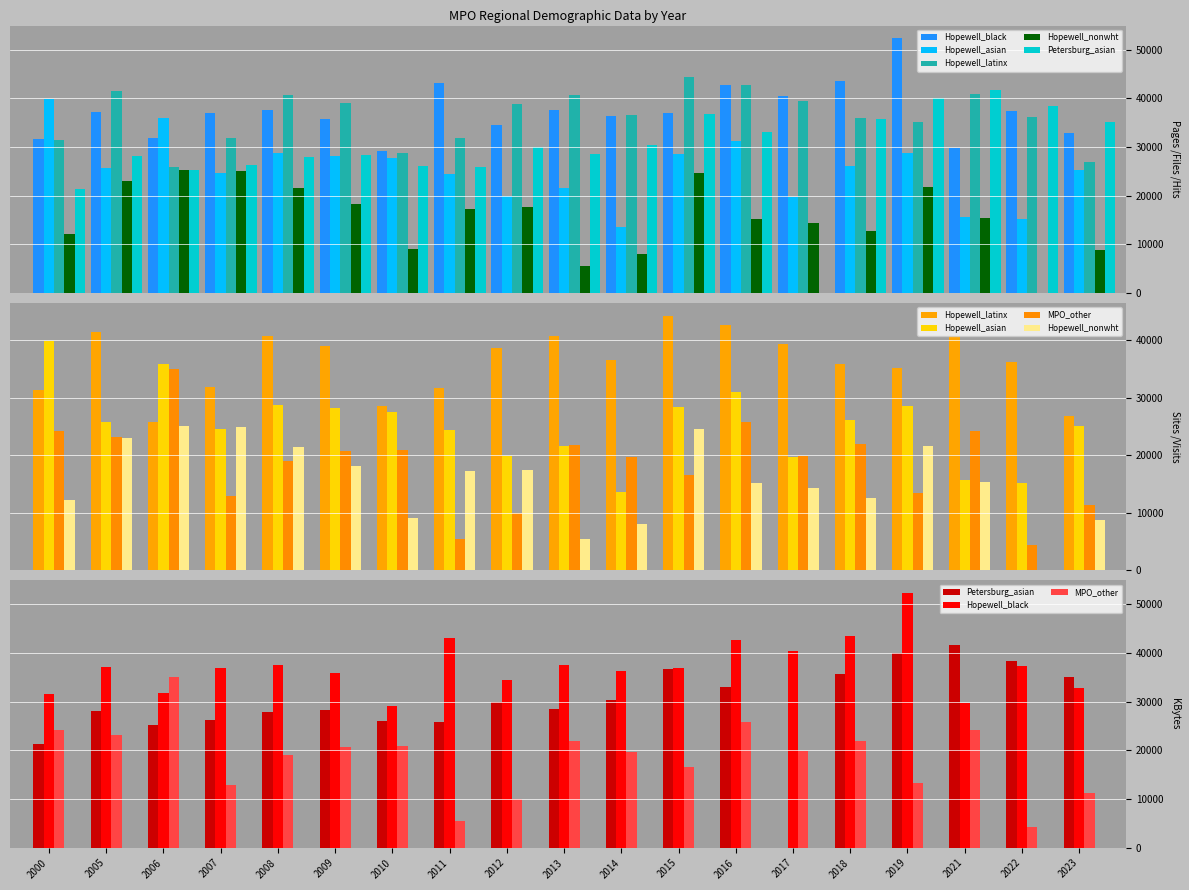

What is the difference between the maximum and minimum values in the Petersburg_asian series?

41675